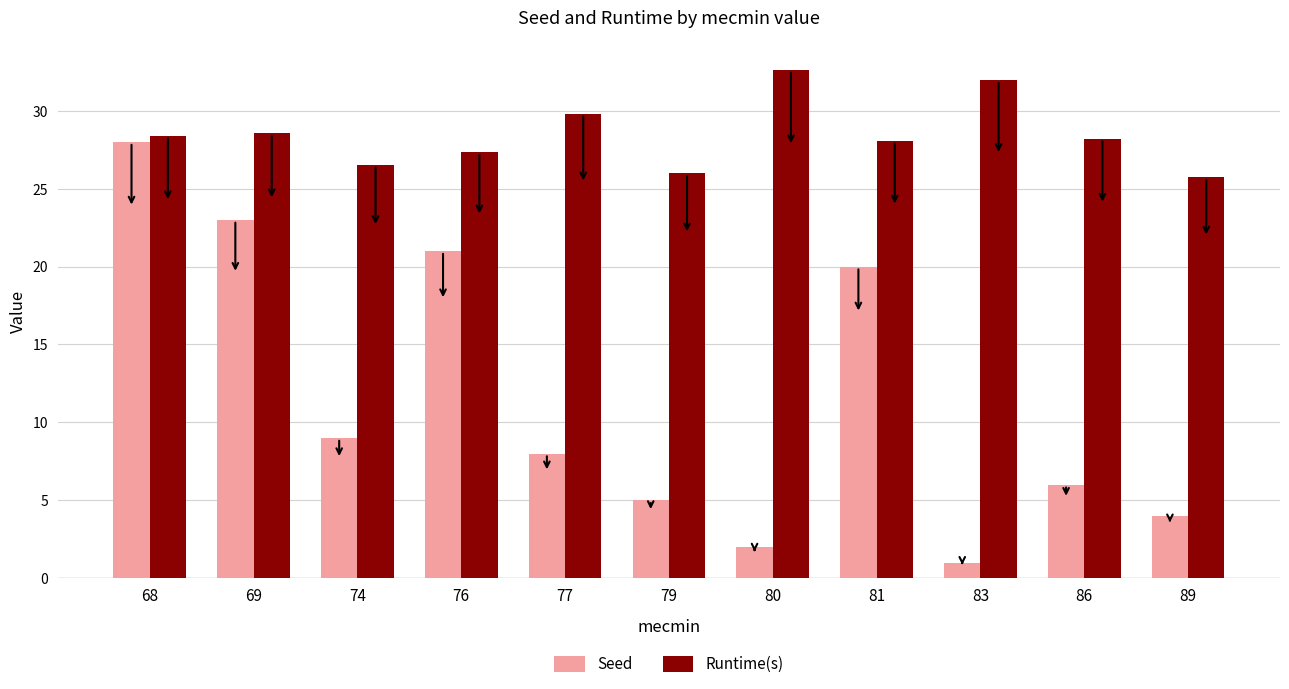

What is the approximate value of Runtime(s) at 80?

32.6